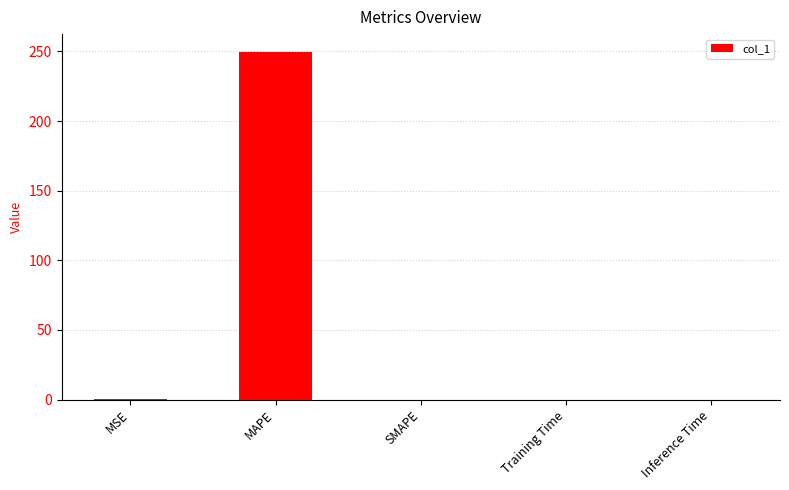

How many distinct data groups are displayed?

1